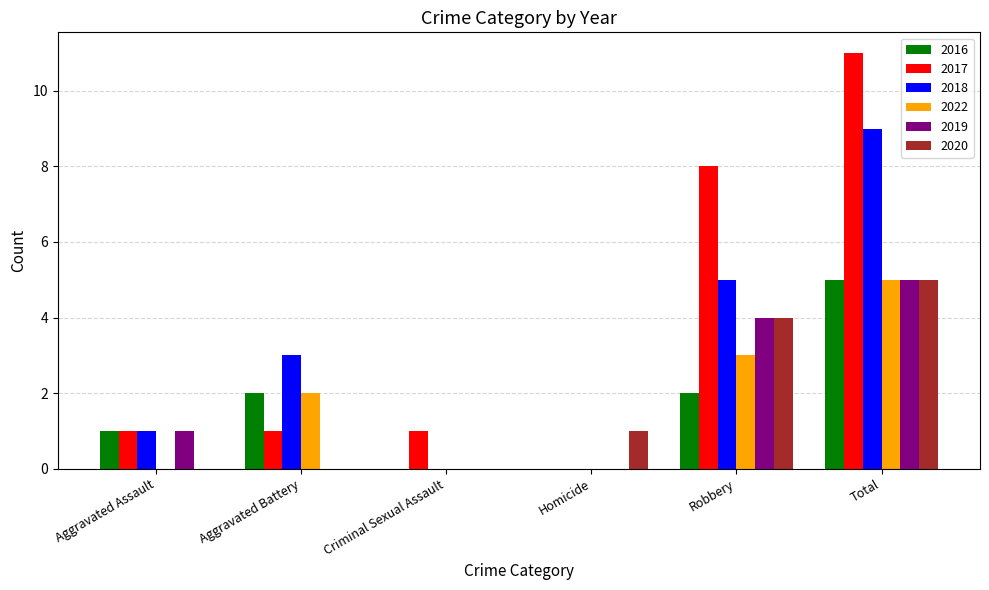

How many data points does each series have?

6